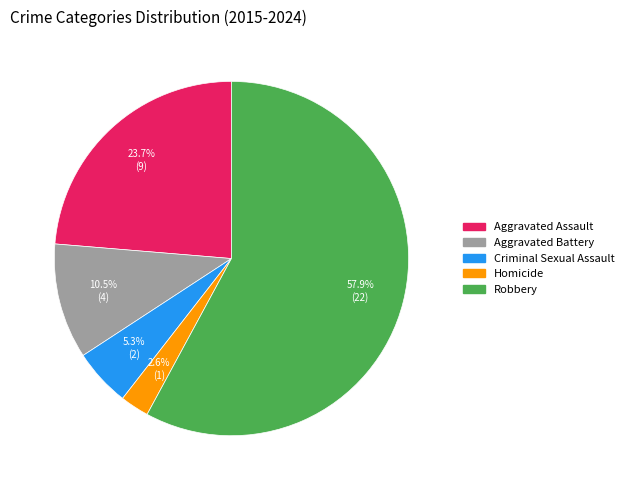

How many slices are in this pie chart?

5